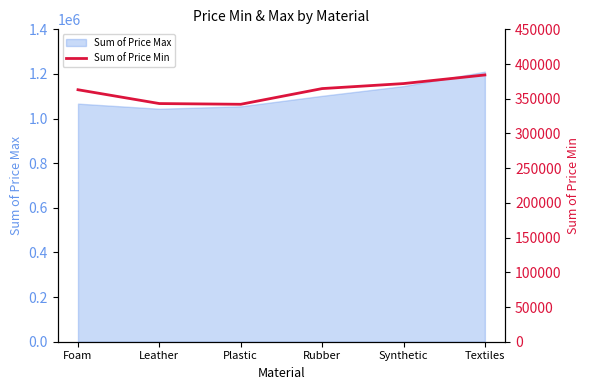

At which label is the value closest to 363158?

Foam